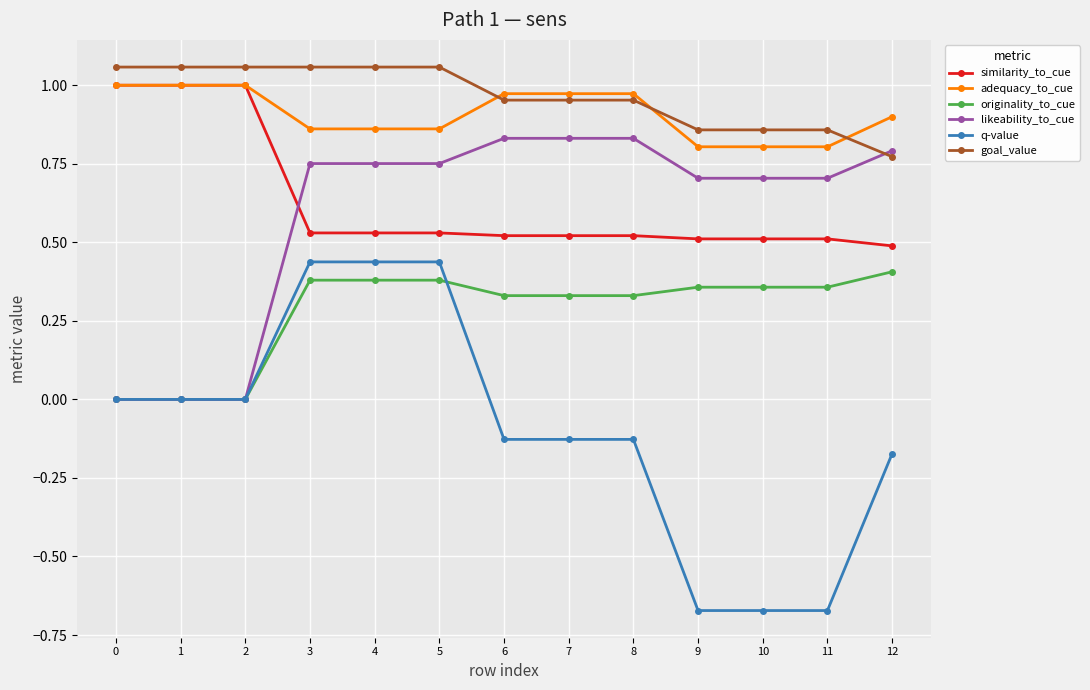

Between 1 and 12, which series saw the biggest shift?

likeability_to_cue